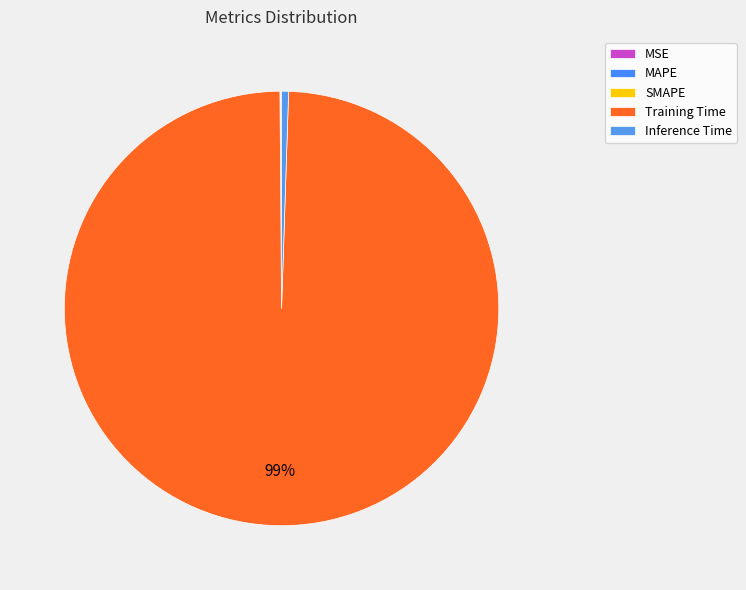

Is there any slice that represents more than half of the pie?

Yes